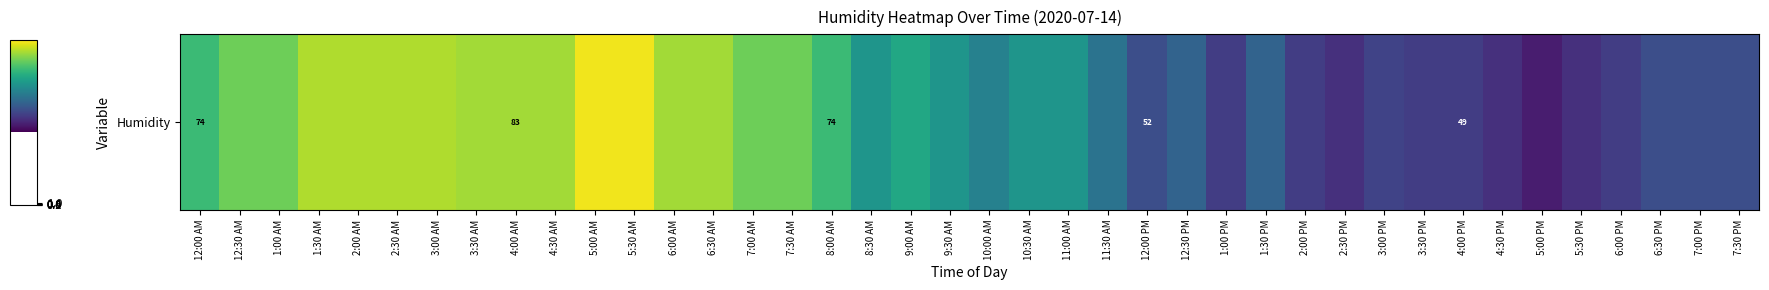

Which has a higher value, 4:30 AM or 12:00 AM?

4:30 AM